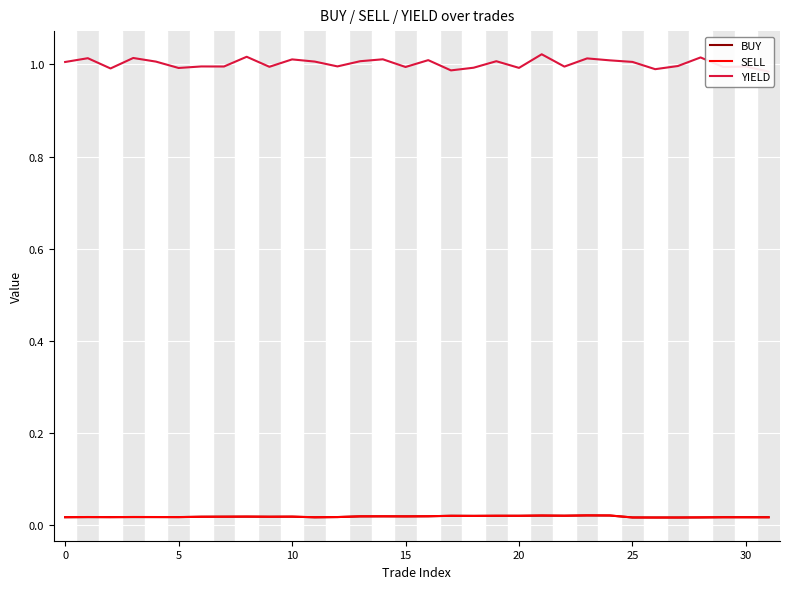

Is it true that BUY equals 0.0 at 15?

True